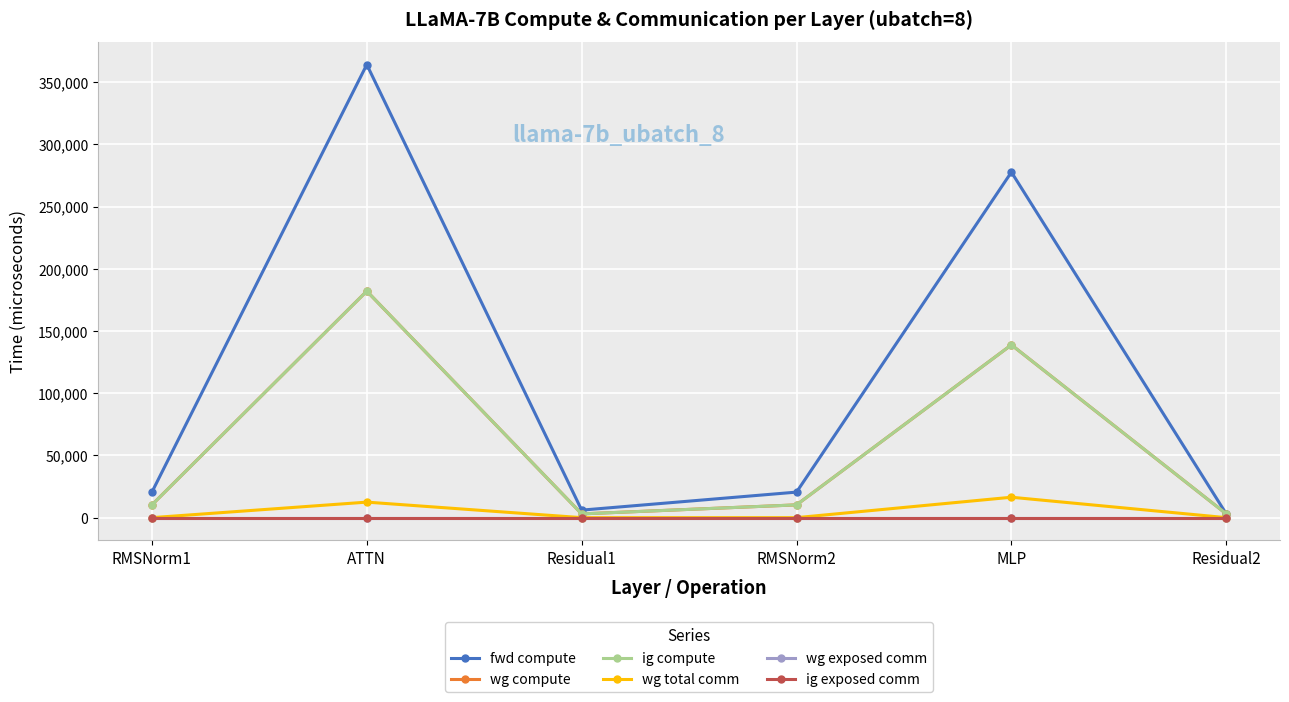

Reading left to right, transcribe all the data shown in this chart.

fwd compute: RMSNorm1=20521.7	ATTN=364058.7	Residual1=6043.0	RMSNorm2=20521.7	MLP=277650.2	Residual2=3021.5
wg compute: RMSNorm1=10260.8	ATTN=182029.3	Residual1=3021.5	RMSNorm2=10260.8	MLP=138825.1	Residual2=3021.5
ig compute: RMSNorm1=10260.8	ATTN=182029.3	Residual1=3021.5	RMSNorm2=10260.8	MLP=138825.1	Residual2=3021.5
wg total comm: RMSNorm1=0.0	ATTN=12474.7	Residual1=0.0	RMSNorm2=0.0	MLP=16404.1	Residual2=0.0
wg exposed comm: RMSNorm1=0.0	ATTN=0.0	Residual1=0.0	RMSNorm2=0.0	MLP=0.0	Residual2=0.0
ig exposed comm: RMSNorm1=0.0	ATTN=0.0	Residual1=0.0	RMSNorm2=0.0	MLP=0.0	Residual2=0.0